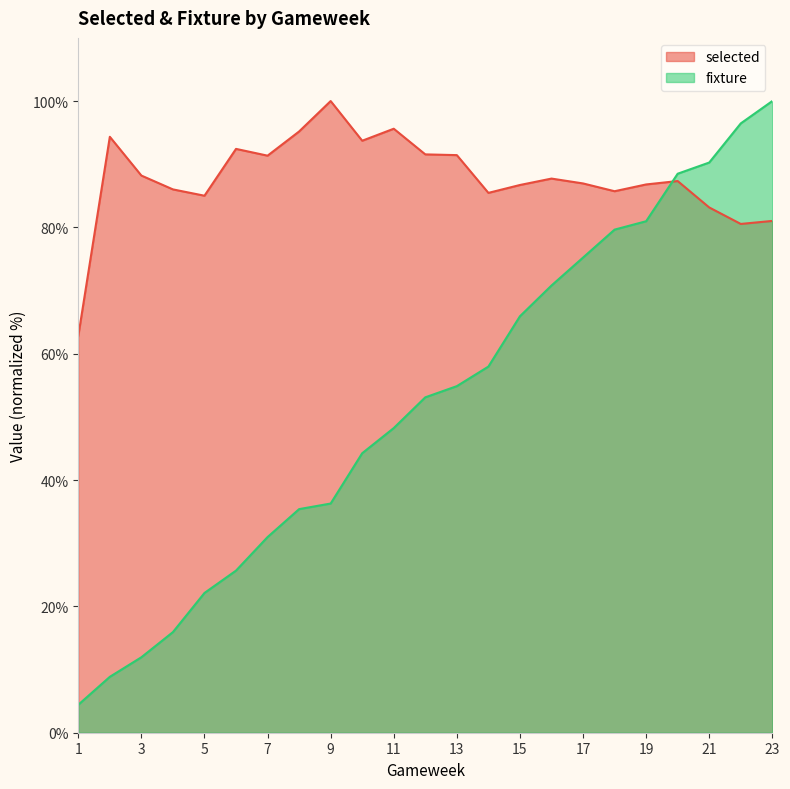

Which has a higher value, 4 or 13?

13